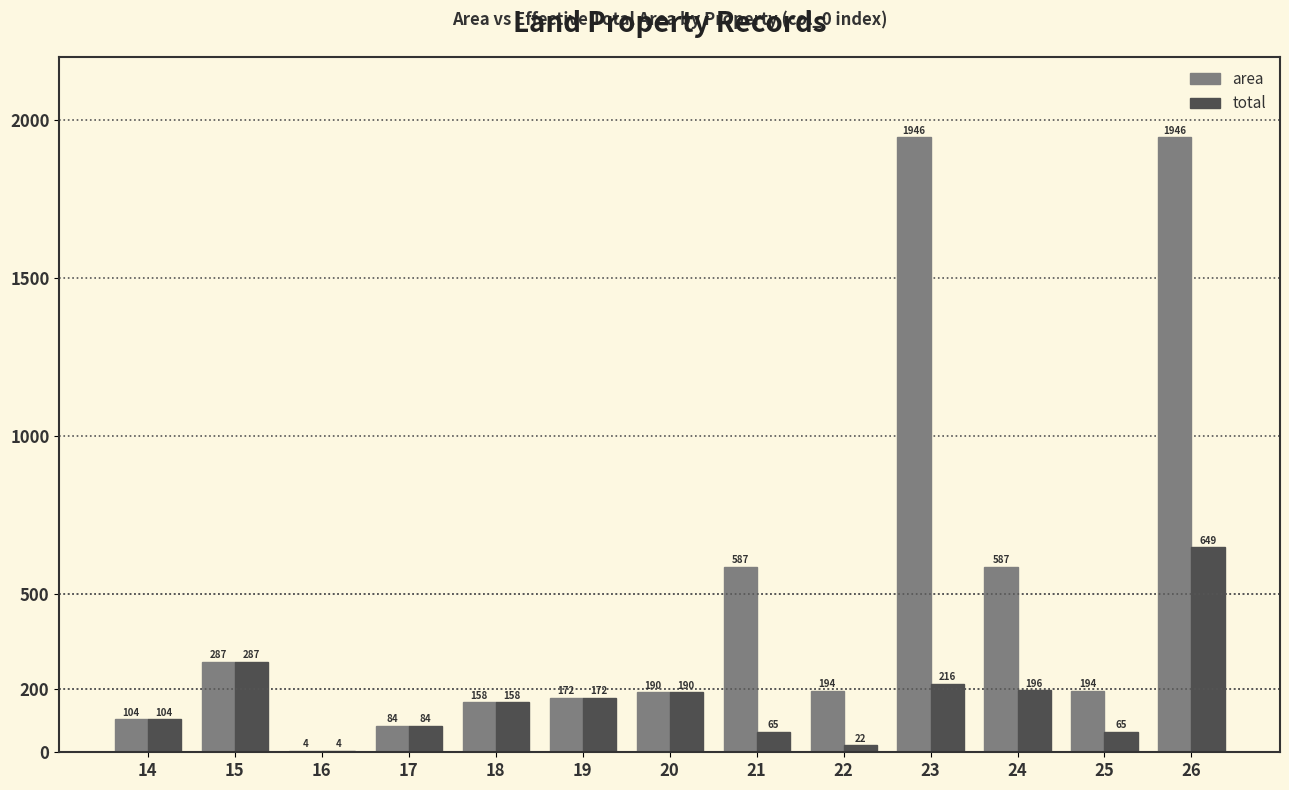

What are all the series names shown in the legend?

area, total